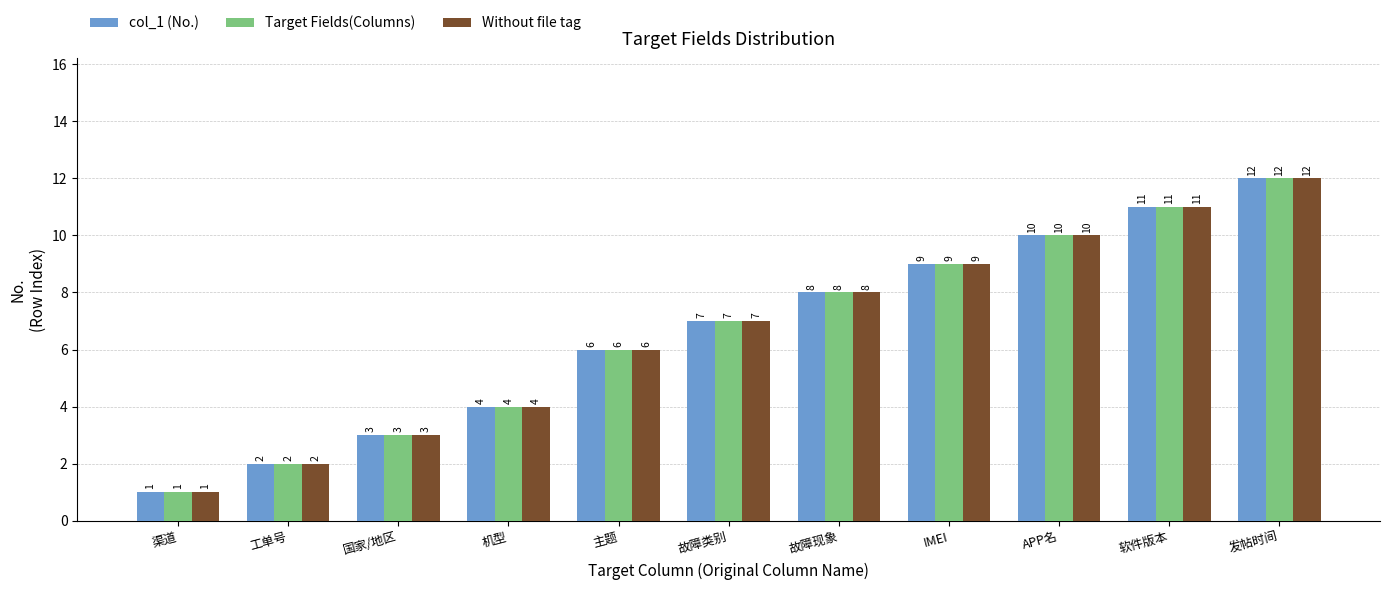

What is the label of the 8th bar from the left?

IMEI